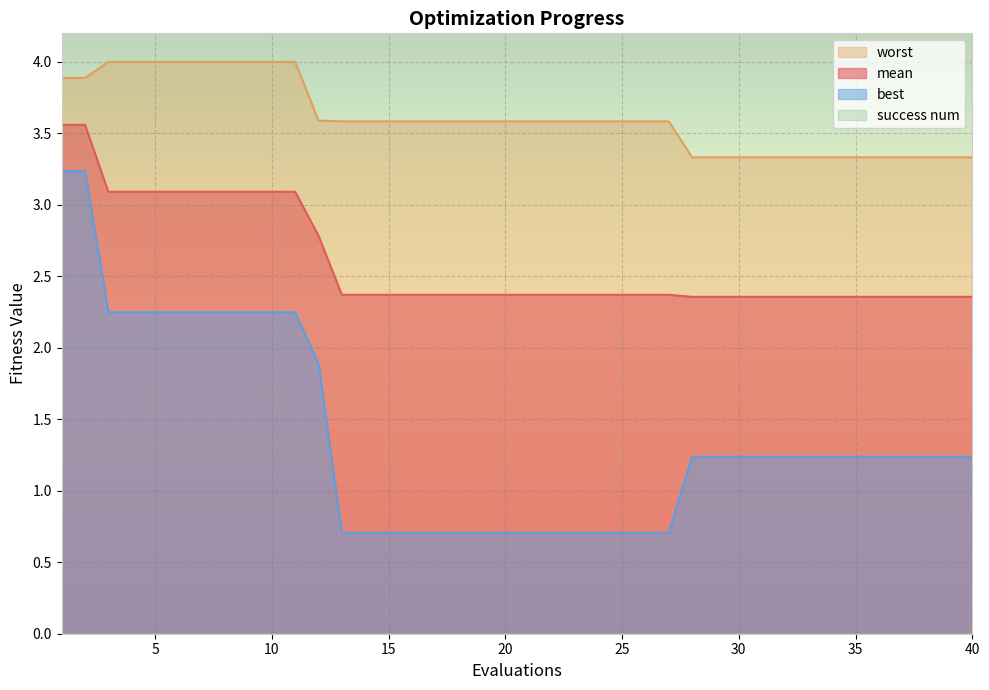

Reading right to left, list all the values displayed in this chart.

mean: 40=2.4	39=2.4	38=2.4	37=2.4	36=2.4	35=2.4	34=2.4	33=2.4	32=2.4	31=2.4	30=2.4	29=2.4	28=2.4	27=2.4	26=2.4	25=2.4	24=2.4	23=2.4	22=2.4	21=2.4	20=2.4	19=2.4	18=2.4	17=2.4	16=2.4	15=2.4	14=2.4	13=2.4	12=2.8	11=3.1	10=3.1	9=3.1	8=3.1	7=3.1	6=3.1	5=3.1	4=3.1	3=3.1	2=3.6	1=3.6
best: 40=1.2	39=1.2	38=1.2	37=1.2	36=1.2	35=1.2	34=1.2	33=1.2	32=1.2	31=1.2	30=1.2	29=1.2	28=1.2	27=0.7	26=0.7	25=0.7	24=0.7	23=0.7	22=0.7	21=0.7	20=0.7	19=0.7	18=0.7	17=0.7	16=0.7	15=0.7	14=0.7	13=0.7	12=1.9	11=2.2	10=2.2	9=2.2	8=2.2	7=2.2	6=2.2	5=2.2	4=2.2	3=2.2	2=3.2	1=3.2
worst: 40=3.3	39=3.3	38=3.3	37=3.3	36=3.3	35=3.3	34=3.3	33=3.3	32=3.3	31=3.3	30=3.3	29=3.3	28=3.3	27=3.6	26=3.6	25=3.6	24=3.6	23=3.6	22=3.6	21=3.6	20=3.6	19=3.6	18=3.6	17=3.6	16=3.6	15=3.6	14=3.6	13=3.6	12=3.6	11=4.0	10=4.0	9=4.0	8=4.0	7=4.0	6=4.0	5=4.0	4=4.0	3=4.0	2=3.9	1=3.9